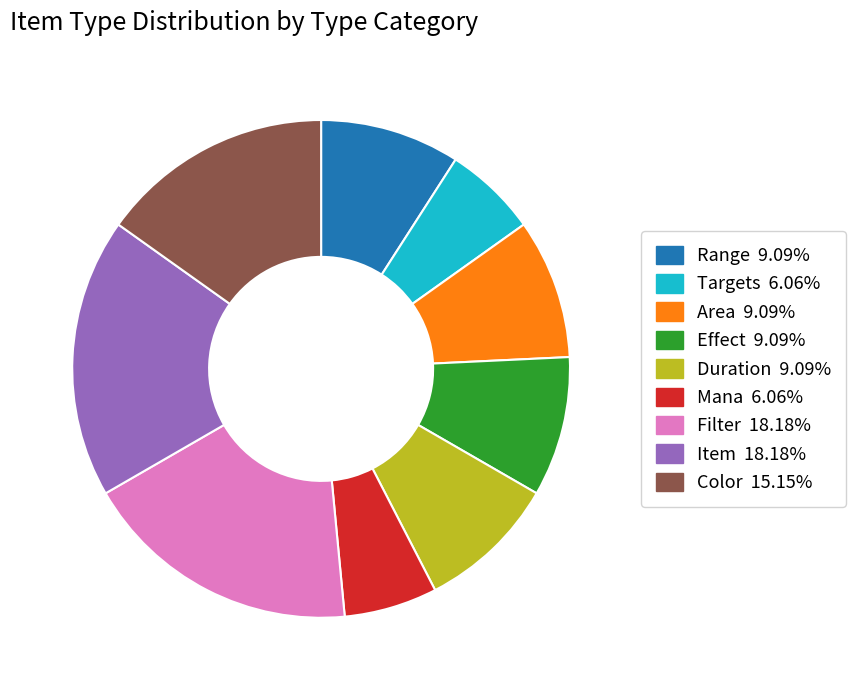

Does Range account for over 50% of the chart?

No